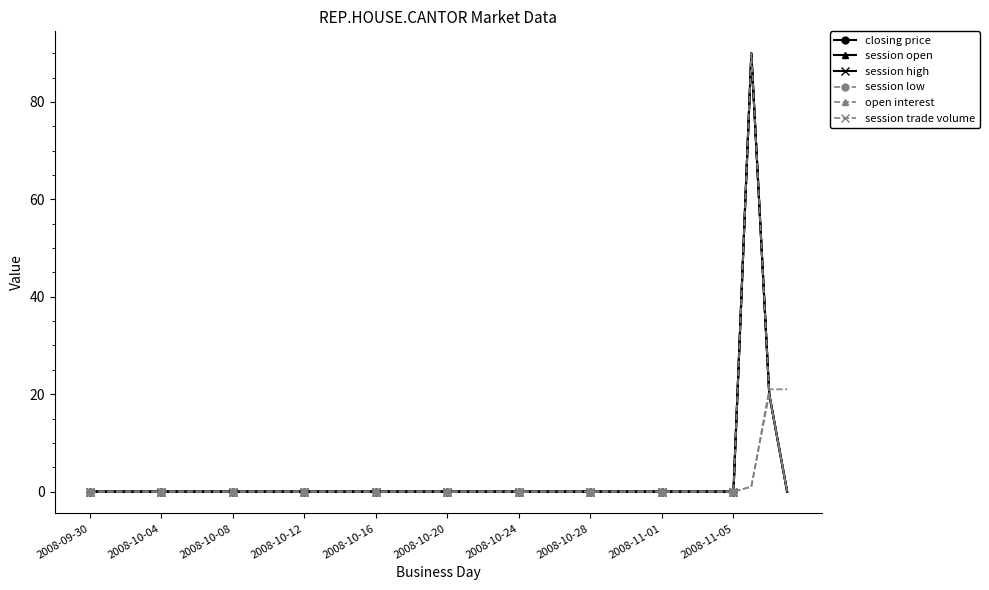

Does the chart have visible grid lines?

No